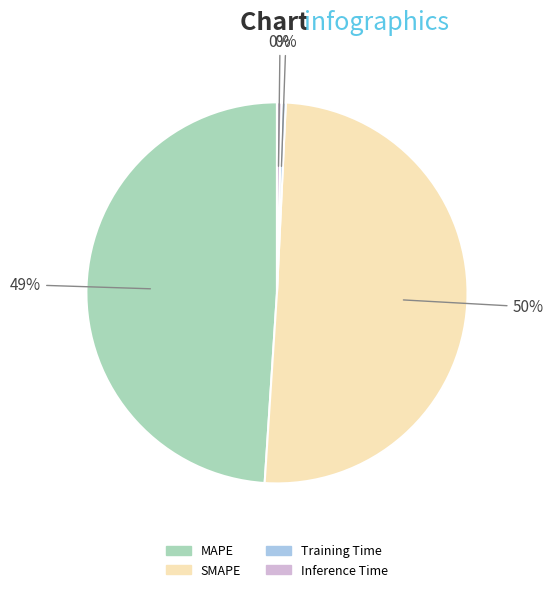

To the nearest percent, what is the average slice percentage?

25%